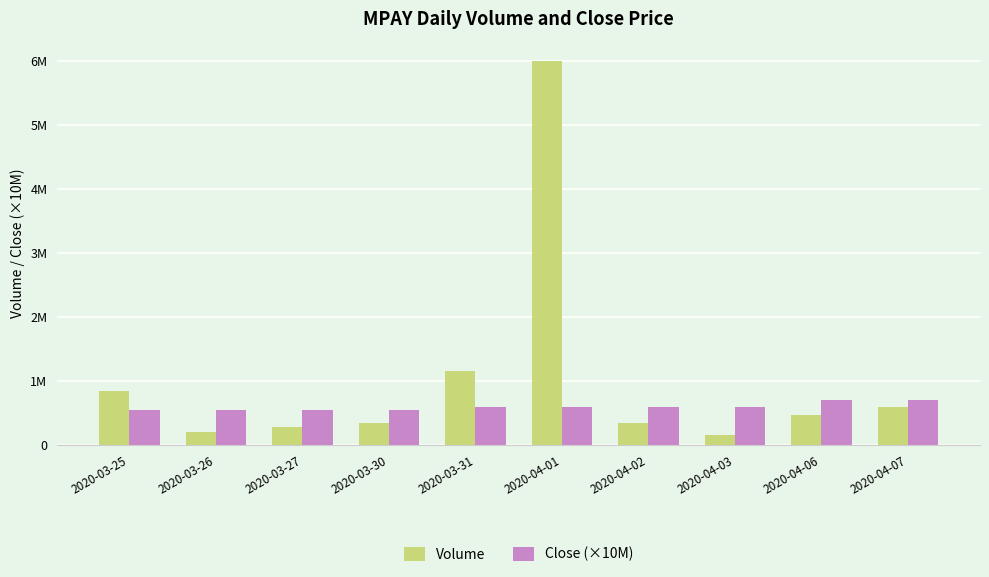

Between 2020-03-25 and 2020-03-26, which is larger?

2020-03-25